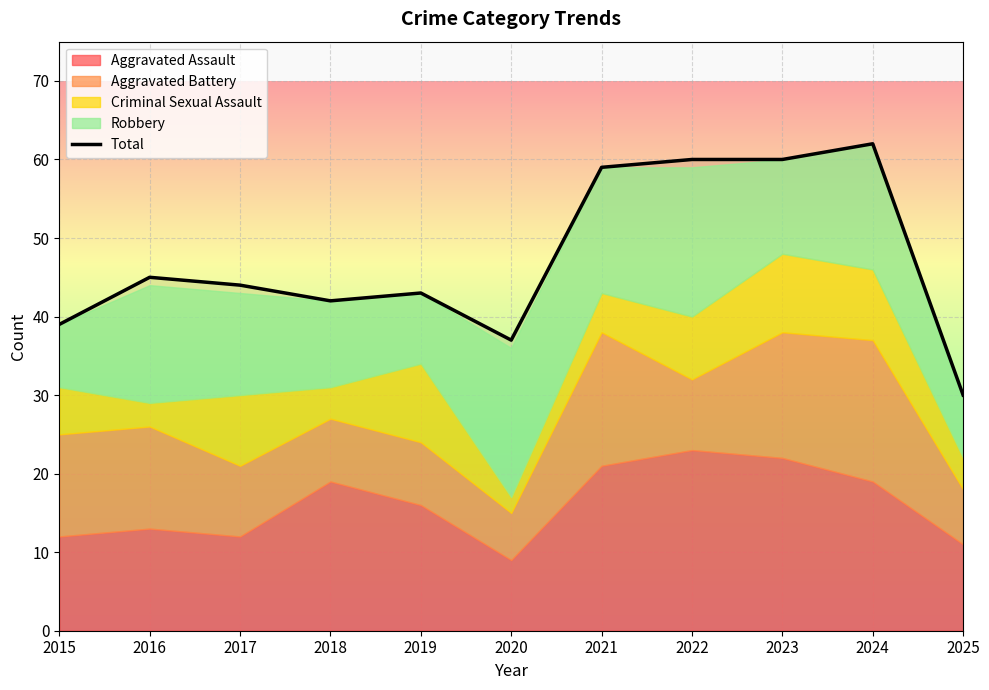

The value at 2020 is 59. True or false?

False